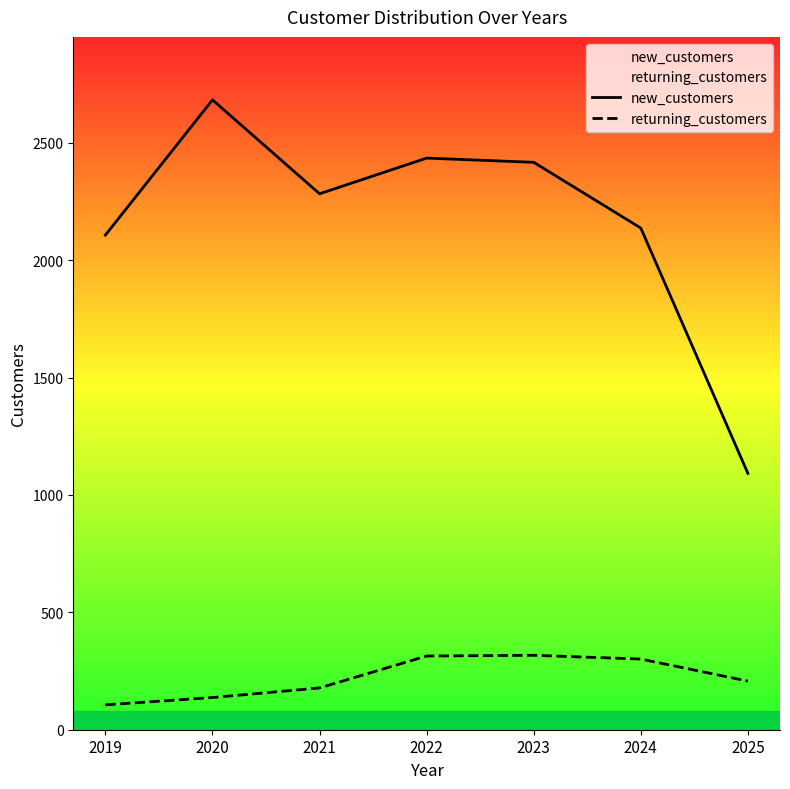

Rank the series at 2020 from highest to lowest value.

new_customers, returning_customers